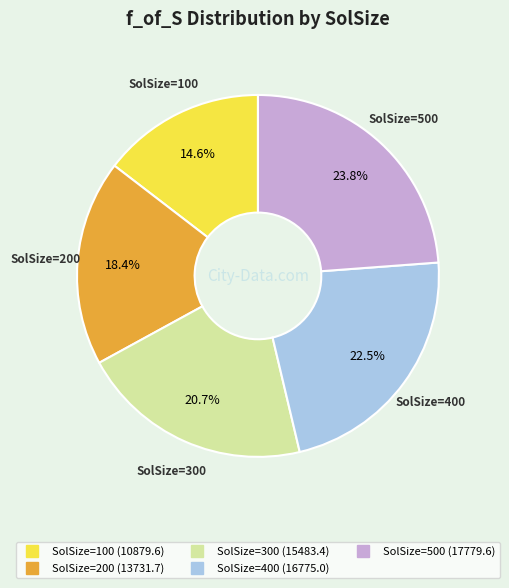

Is there any slice that represents more than half of the pie?

No